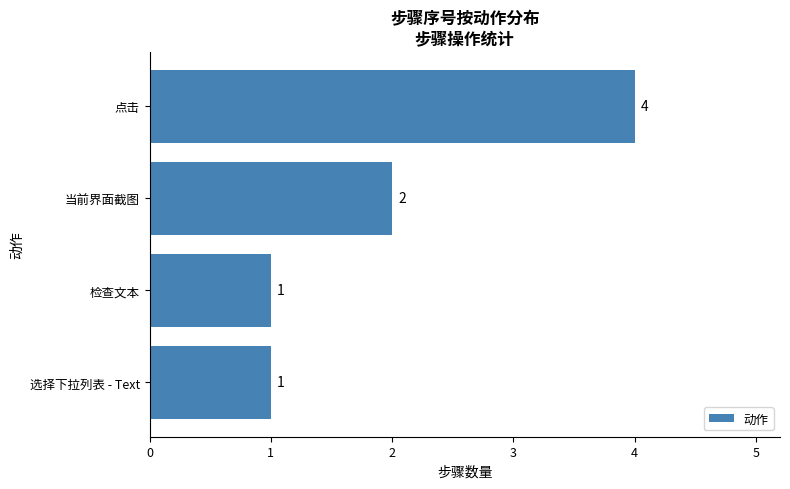

Count the number of data series in this chart.

1